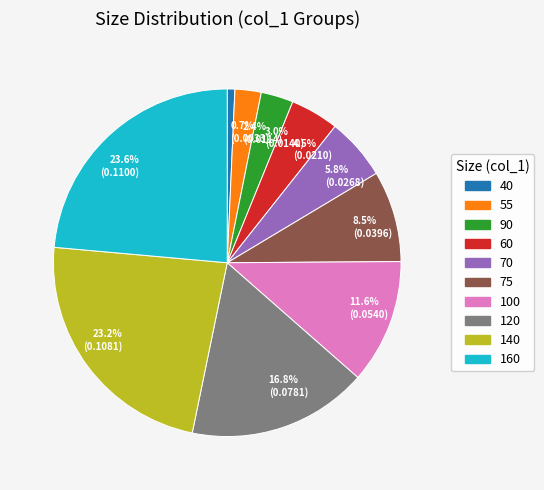

Which slice is the smallest?

0.7% (0.0033)